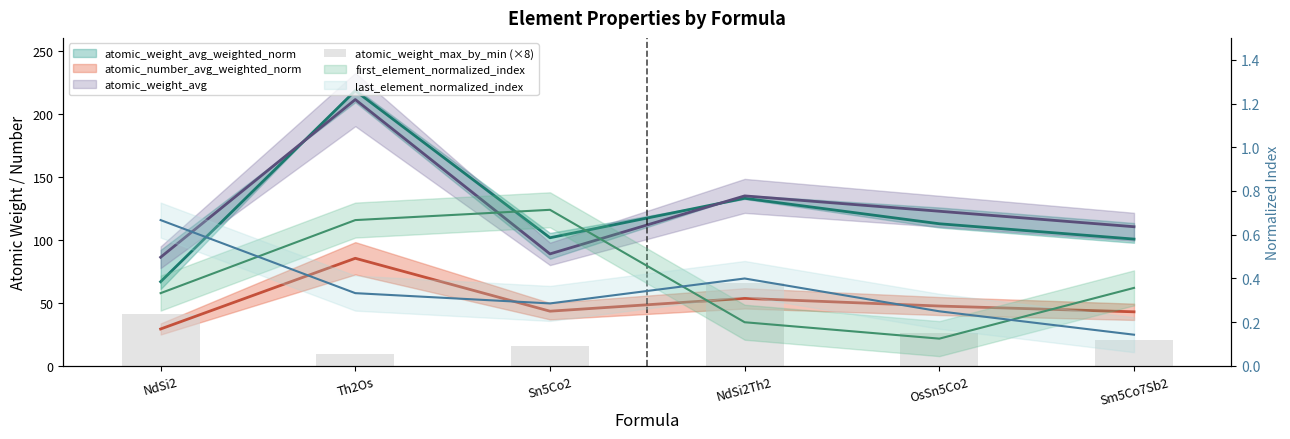

The chart shows a value of 16.1 at Sn5Co2. True or false?

True